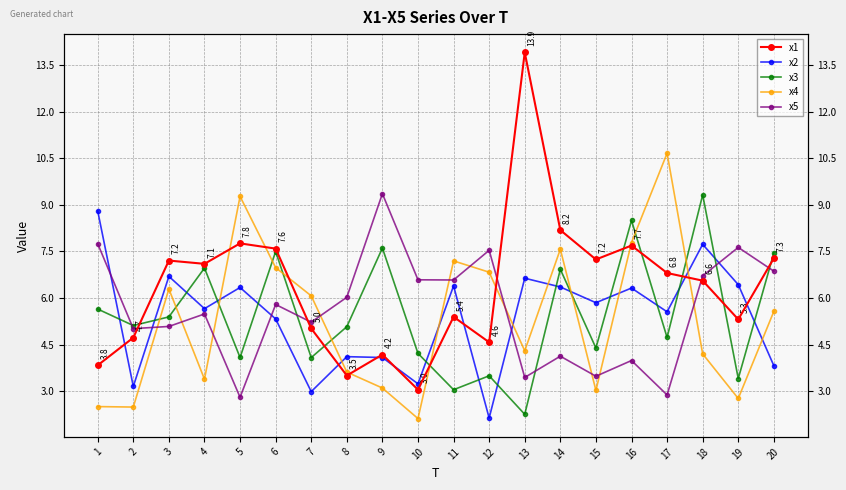

True or false: x3 and x5 cross at least once.

True